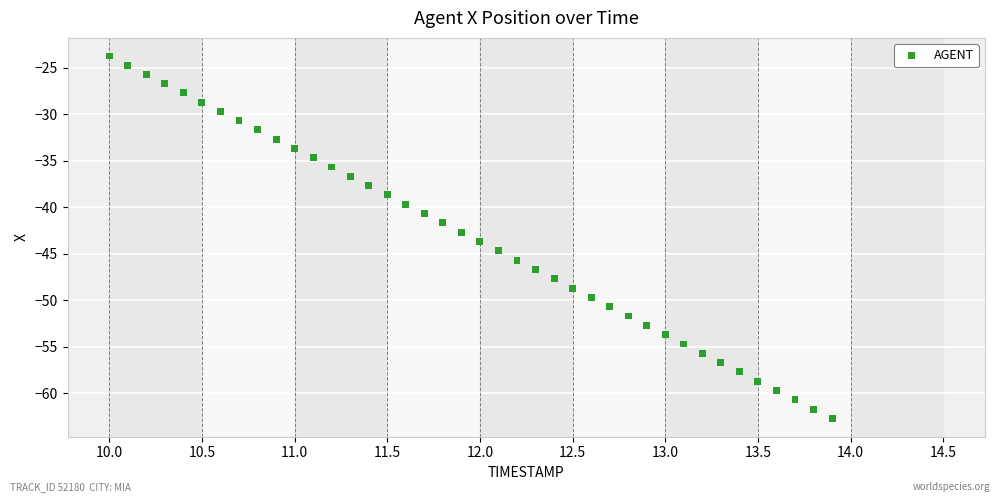

What is the range of Y values (max minus min)?

39.0